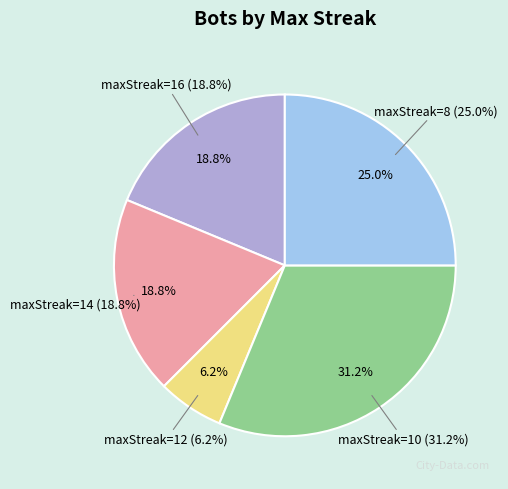

Is maxStreak=10 the majority of the pie?

No